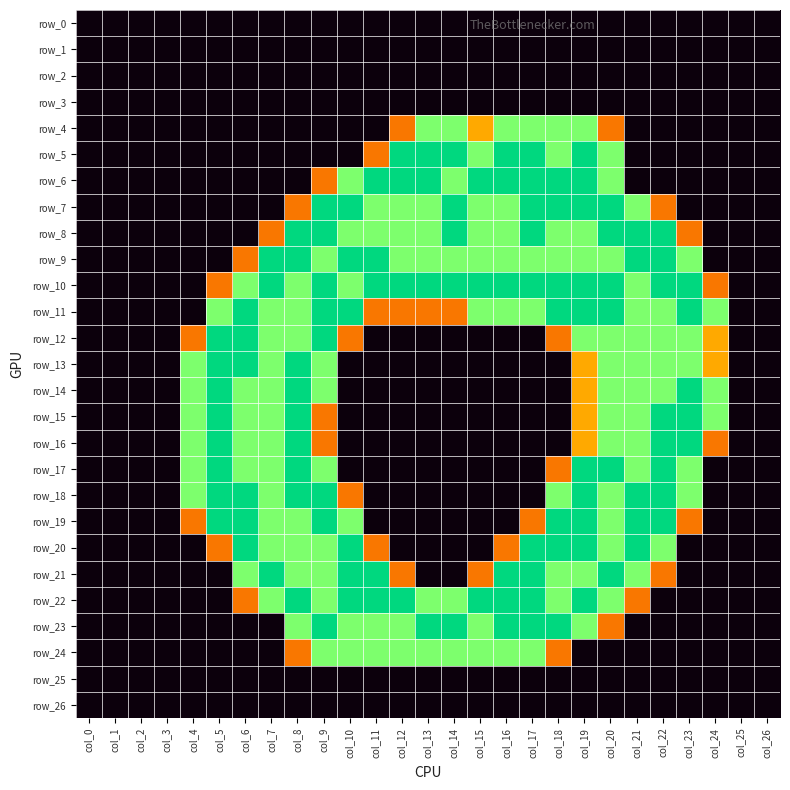

Reading right to left, extract all data points from this chart.

row_0: 0.0	0.0	0.0	0.0	0.0	0.0	0.0	0.0	0.0	0.0	0.0	0.0	0.0	0.0	0.0	0.0	0.0	0.0	0.0	0.0	0.0	0.0	0.0	0.0	0.0	0.0	0.0
row_1: 0.0	0.0	0.0	0.0	0.0	0.0	0.0	0.0	0.0	0.0	0.0	0.0	0.0	0.0	0.0	0.0	0.0	0.0	0.0	0.0	0.0	0.0	0.0	0.0	0.0	0.0	0.0
row_2: 0.0	0.0	0.0	0.0	0.0	0.0	0.0	0.0	0.0	0.0	0.0	0.0	0.0	0.0	0.0	0.0	0.0	0.0	0.0	0.0	0.0	0.0	0.0	0.0	0.0	0.0	0.0
row_3: 0.0	0.0	0.0	0.0	0.0	0.0	0.0	0.0	0.0	0.0	0.0	0.0	0.0	0.0	0.0	0.0	0.0	0.0	0.0	0.0	0.0	0.0	0.0	0.0	0.0	0.0	0.0
row_4: 0.0	0.0	0.0	0.0	0.0	0.0	0.8	1.5	1.5	1.5	1.5	1.0	1.5	1.5	0.8	0.0	0.0	0.0	0.0	0.0	0.0	0.0	0.0	0.0	0.0	0.0	0.0
row_5: 0.0	0.0	0.0	0.0	0.0	0.0	1.5	2.0	1.5	2.0	2.0	1.5	2.0	2.0	2.0	0.8	0.0	0.0	0.0	0.0	0.0	0.0	0.0	0.0	0.0	0.0	0.0
row_6: 0.0	0.0	0.0	0.0	0.0	0.0	1.5	2.0	2.0	2.0	2.0	2.0	1.5	2.0	2.0	2.0	1.5	0.8	0.0	0.0	0.0	0.0	0.0	0.0	0.0	0.0	0.0
row_7: 0.0	0.0	0.0	0.0	0.8	1.5	2.0	2.0	2.0	2.0	1.5	1.5	2.0	1.5	1.5	1.5	2.0	2.0	0.8	0.0	0.0	0.0	0.0	0.0	0.0	0.0	0.0
row_8: 0.0	0.0	0.0	0.8	2.0	2.0	2.0	1.5	1.5	2.0	1.5	1.5	2.0	1.5	1.5	1.5	1.5	2.0	2.0	0.8	0.0	0.0	0.0	0.0	0.0	0.0	0.0
row_9: 0.0	0.0	0.0	1.5	2.0	2.0	1.5	1.5	1.5	1.5	1.5	1.5	1.5	1.5	1.5	2.0	2.0	1.5	2.0	2.0	0.8	0.0	0.0	0.0	0.0	0.0	0.0
row_10: 0.0	0.0	0.8	2.0	2.0	1.5	2.0	2.0	2.0	2.0	2.0	2.0	2.0	2.0	2.0	2.0	1.5	2.0	1.5	2.0	1.5	0.8	0.0	0.0	0.0	0.0	0.0
row_11: 0.0	0.0	1.5	2.0	1.5	1.5	2.0	2.0	2.0	1.5	1.5	1.5	0.8	0.8	0.8	0.8	2.0	2.0	1.5	1.5	2.0	1.5	0.0	0.0	0.0	0.0	0.0
row_12: 0.0	0.0	1.0	1.5	1.5	1.5	1.5	1.5	0.8	0.0	0.0	0.0	0.0	0.0	0.0	0.0	0.8	2.0	1.5	1.5	2.0	2.0	0.8	0.0	0.0	0.0	0.0
row_13: 0.0	0.0	1.0	1.5	1.5	1.5	1.5	1.0	0.0	0.0	0.0	0.0	0.0	0.0	0.0	0.0	0.0	1.5	2.0	1.5	2.0	2.0	1.5	0.0	0.0	0.0	0.0
row_14: 0.0	0.0	1.5	2.0	1.5	1.5	1.5	1.0	0.0	0.0	0.0	0.0	0.0	0.0	0.0	0.0	0.0	1.5	2.0	1.5	1.5	2.0	1.5	0.0	0.0	0.0	0.0
row_15: 0.0	0.0	1.5	2.0	2.0	1.5	1.5	1.0	0.0	0.0	0.0	0.0	0.0	0.0	0.0	0.0	0.0	0.8	2.0	1.5	1.5	2.0	1.5	0.0	0.0	0.0	0.0
row_16: 0.0	0.0	0.8	2.0	2.0	1.5	1.5	1.0	0.0	0.0	0.0	0.0	0.0	0.0	0.0	0.0	0.0	0.8	2.0	1.5	1.5	2.0	1.5	0.0	0.0	0.0	0.0
row_17: 0.0	0.0	0.0	1.5	2.0	1.5	2.0	2.0	0.8	0.0	0.0	0.0	0.0	0.0	0.0	0.0	0.0	1.5	2.0	1.5	1.5	2.0	1.5	0.0	0.0	0.0	0.0
row_18: 0.0	0.0	0.0	1.5	2.0	2.0	1.5	2.0	1.5	0.0	0.0	0.0	0.0	0.0	0.0	0.0	0.8	2.0	2.0	1.5	2.0	2.0	1.5	0.0	0.0	0.0	0.0
row_19: 0.0	0.0	0.0	0.8	2.0	2.0	1.5	2.0	2.0	0.8	0.0	0.0	0.0	0.0	0.0	0.0	1.5	2.0	1.5	1.5	2.0	2.0	0.8	0.0	0.0	0.0	0.0
row_20: 0.0	0.0	0.0	0.0	1.5	2.0	1.5	2.0	2.0	2.0	0.8	0.0	0.0	0.0	0.0	0.8	2.0	1.5	1.5	1.5	2.0	0.8	0.0	0.0	0.0	0.0	0.0
row_21: 0.0	0.0	0.0	0.0	0.8	1.5	2.0	1.5	1.5	2.0	2.0	0.8	0.0	0.0	0.8	2.0	2.0	1.5	1.5	2.0	1.5	0.0	0.0	0.0	0.0	0.0	0.0
row_22: 0.0	0.0	0.0	0.0	0.0	0.8	1.5	2.0	1.5	2.0	2.0	2.0	1.5	1.5	2.0	2.0	2.0	1.5	2.0	1.5	0.8	0.0	0.0	0.0	0.0	0.0	0.0
row_23: 0.0	0.0	0.0	0.0	0.0	0.0	0.8	1.5	2.0	2.0	2.0	1.5	2.0	2.0	1.5	1.5	1.5	2.0	1.5	0.0	0.0	0.0	0.0	0.0	0.0	0.0	0.0
row_24: 0.0	0.0	0.0	0.0	0.0	0.0	0.0	0.0	0.8	1.5	1.5	1.5	1.5	1.5	1.5	1.5	1.5	1.5	0.8	0.0	0.0	0.0	0.0	0.0	0.0	0.0	0.0
row_25: 0.0	0.0	0.0	0.0	0.0	0.0	0.0	0.0	0.0	0.0	0.0	0.0	0.0	0.0	0.0	0.0	0.0	0.0	0.0	0.0	0.0	0.0	0.0	0.0	0.0	0.0	0.0
row_26: 0.0	0.0	0.0	0.0	0.0	0.0	0.0	0.0	0.0	0.0	0.0	0.0	0.0	0.0	0.0	0.0	0.0	0.0	0.0	0.0	0.0	0.0	0.0	0.0	0.0	0.0	0.0